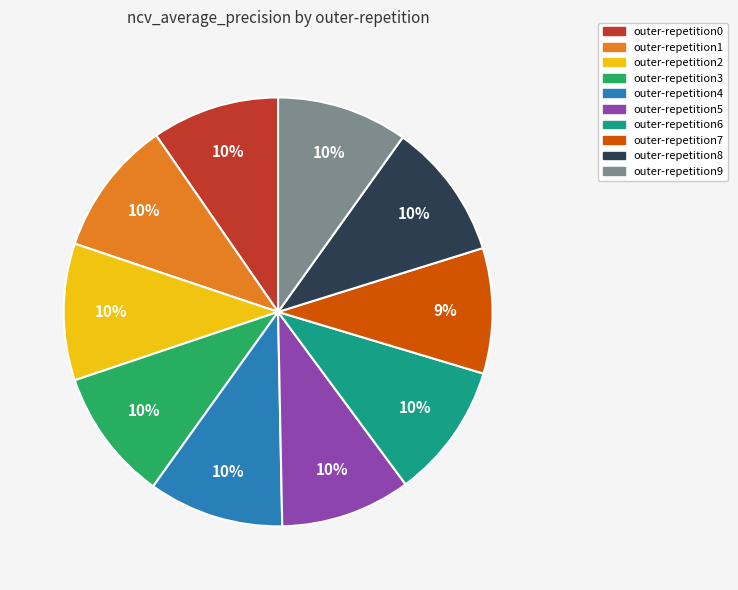

Is the sum of outer-repetition6 and outer-repetition3 greater than half?

No